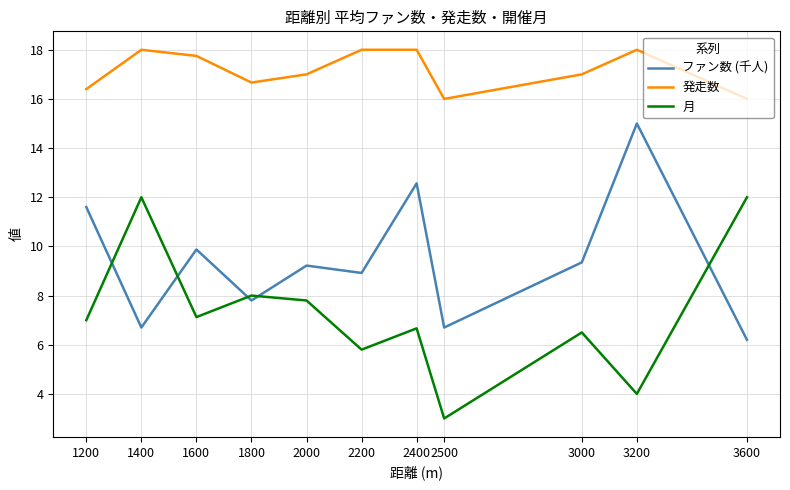

What is the greatest value displayed?

18.0